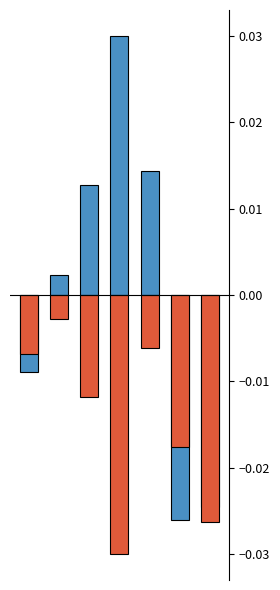

Is it true that negative equals -0.0 at 5?

True